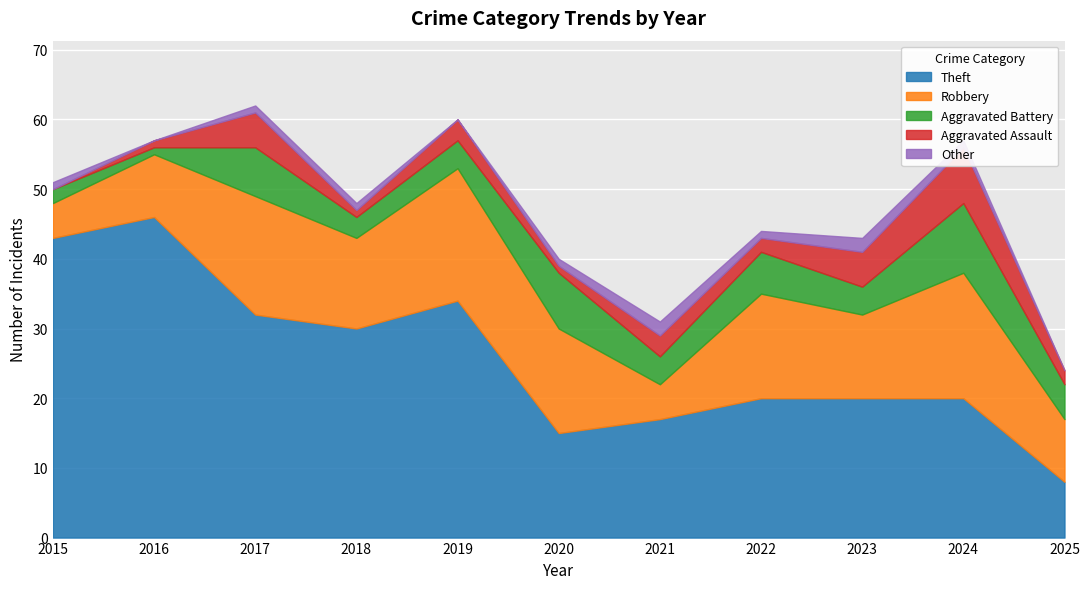

Where is the first local minimum for Other?

2016